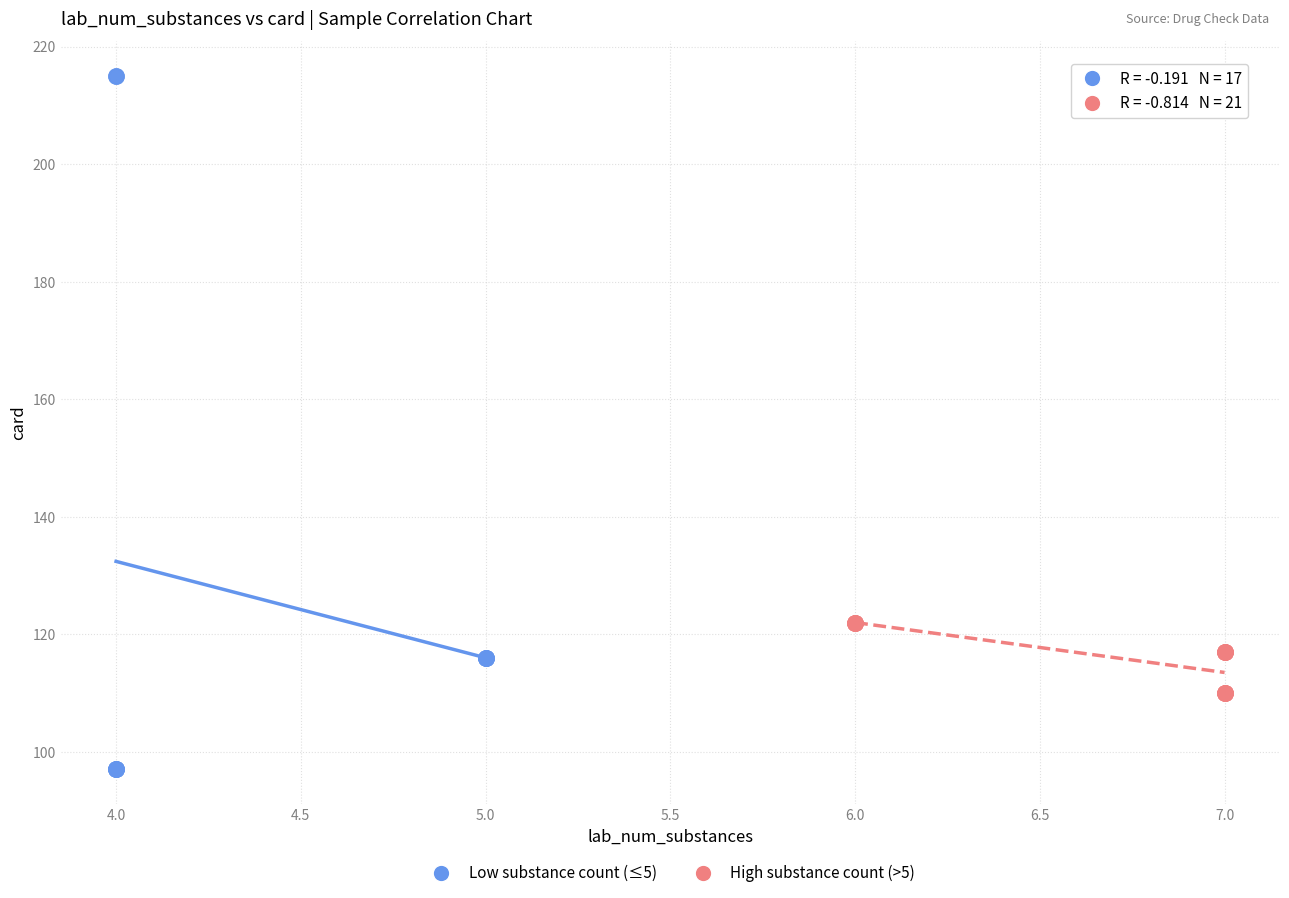

Which series reaches the minimum Y coordinate?

Low substance count (≤5)